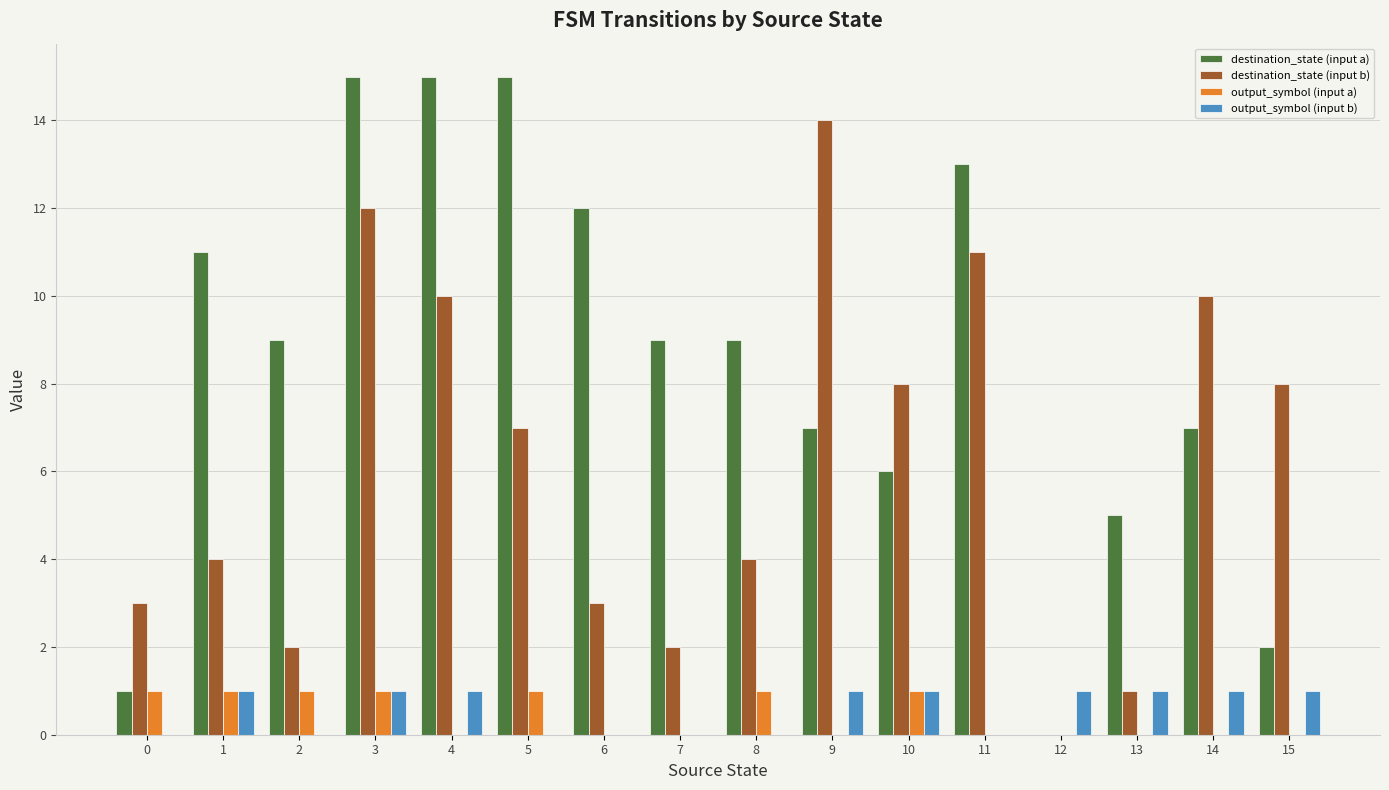

At which category is the sum across all series the highest?

3